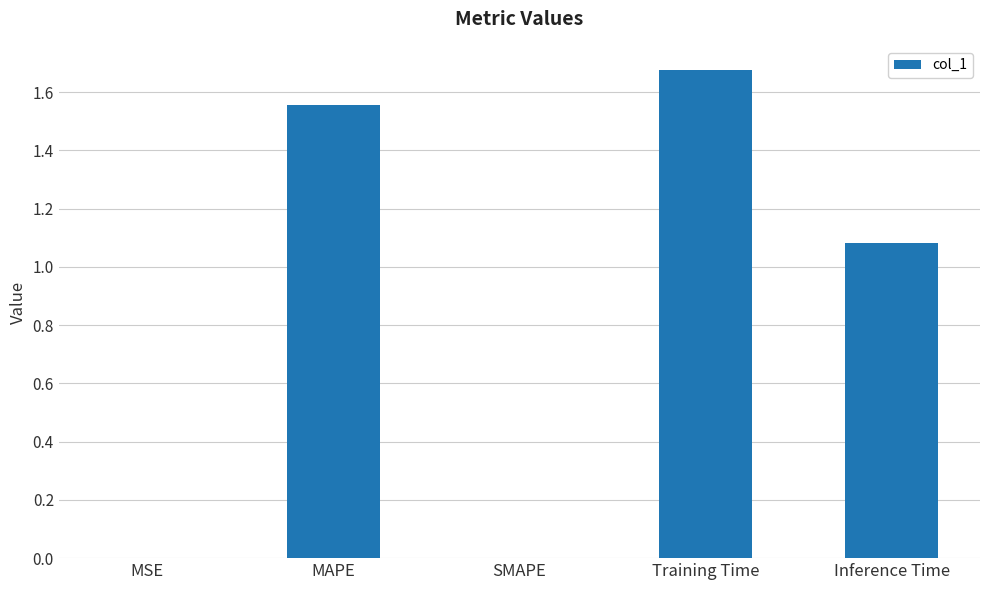

What is the change in value from MSE to Training Time?

+1.7